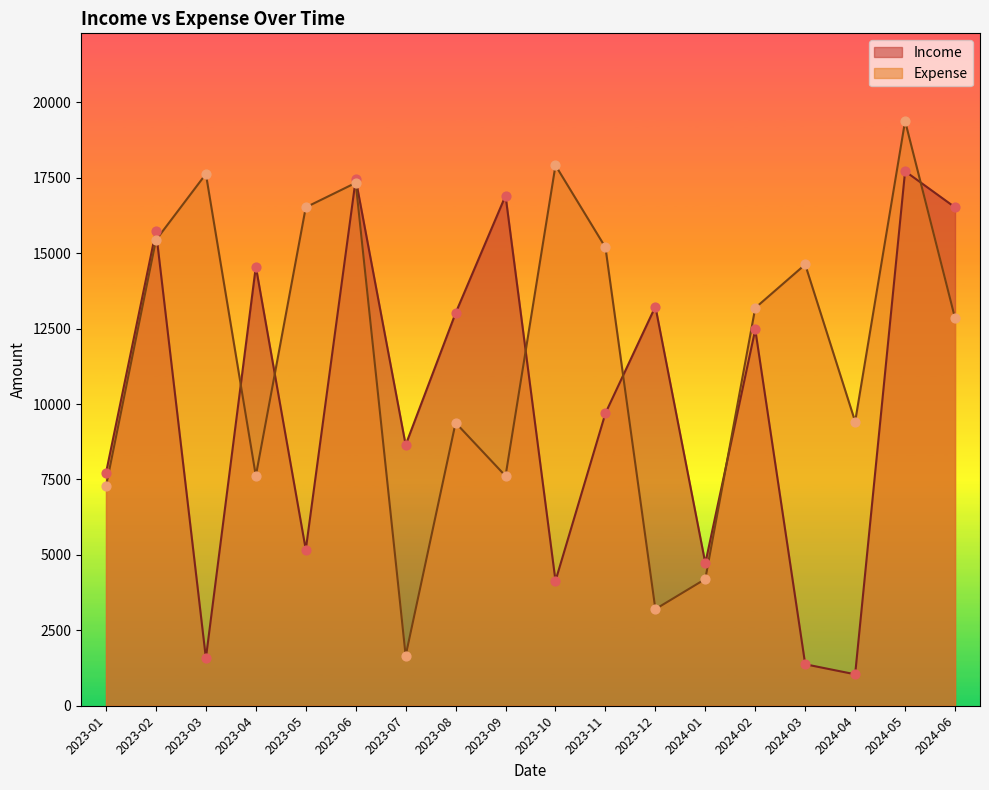

What is the total value across all series at 2024-06?

29365.5